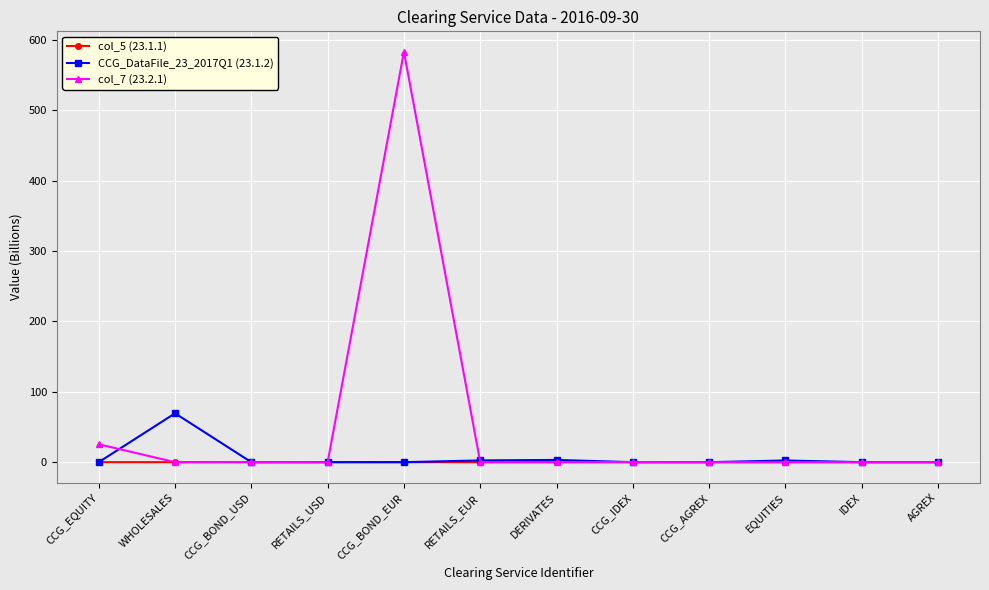

Which series has the largest total across all categories?

col_7 (23.2.1)